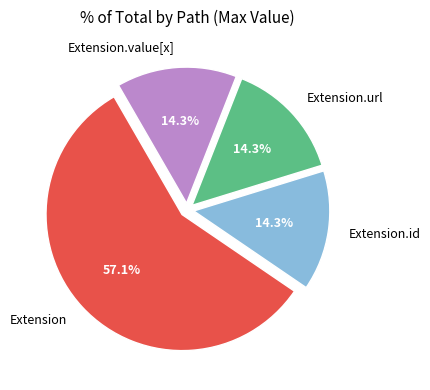

Count the number of slices in the pie.

4